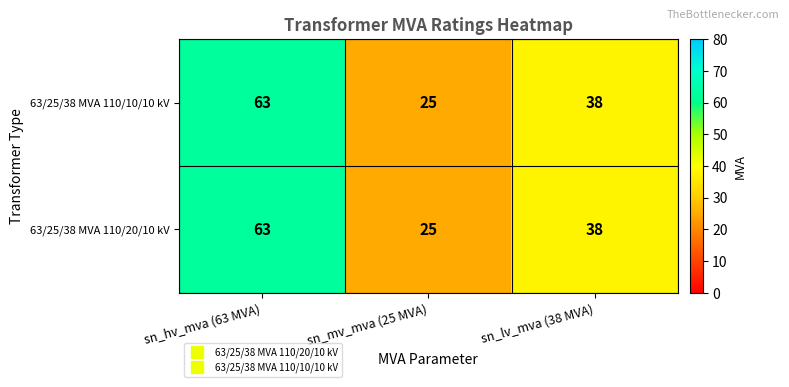

What is the average value of the 63/25/38 MVA 110/10/10 kV series?

42